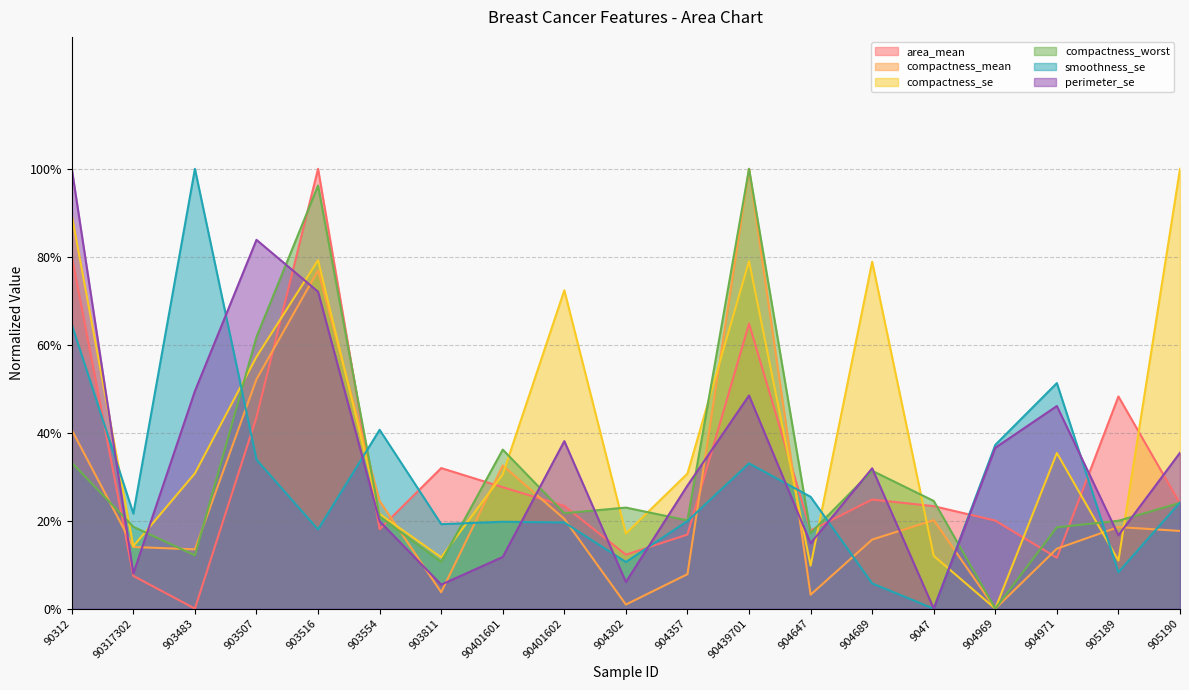

The value of perimeter_se at 9047 is 0.6. True or false?

False